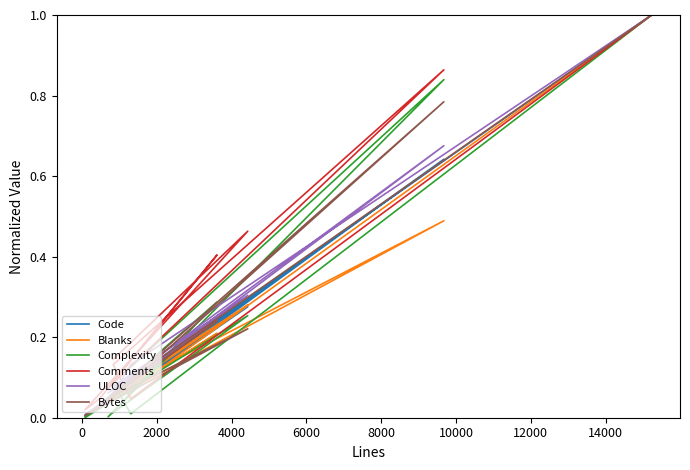

How many lines are shown in the chart?

6